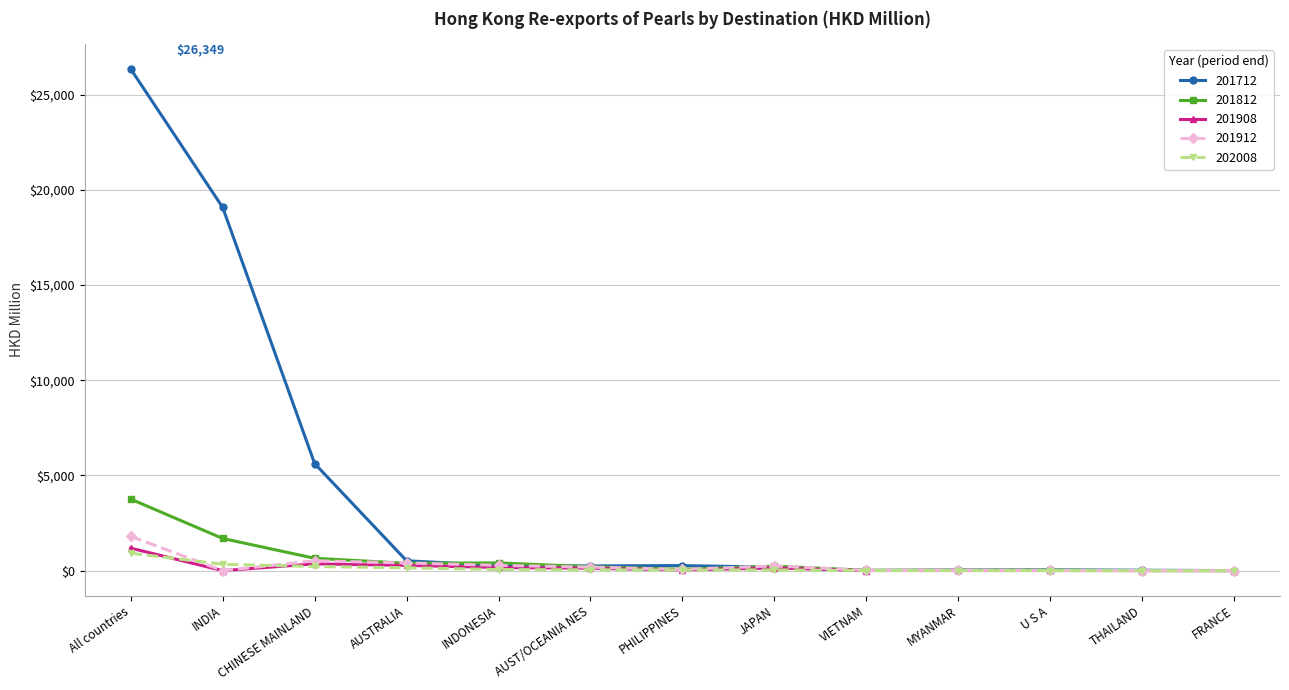

What position from the right is INDONESIA?

9